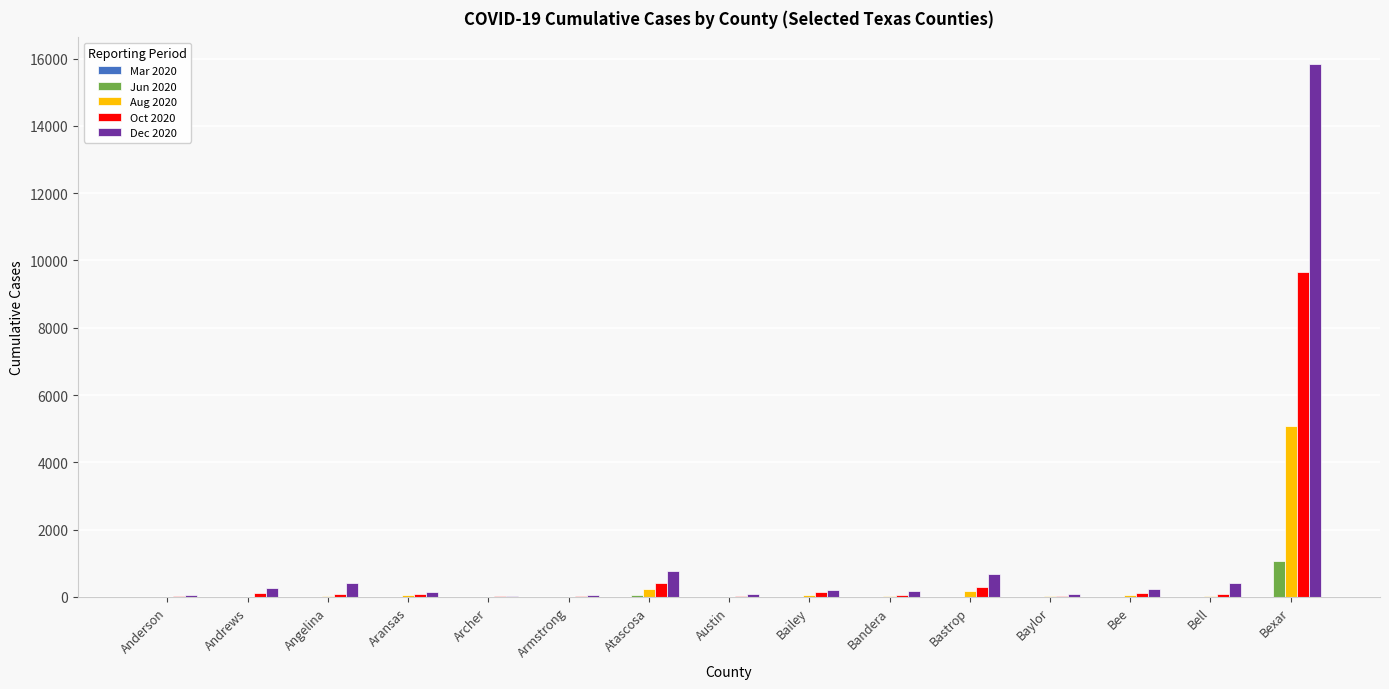

True or false: Jun 2020 has a value of -712 at Archer.

False